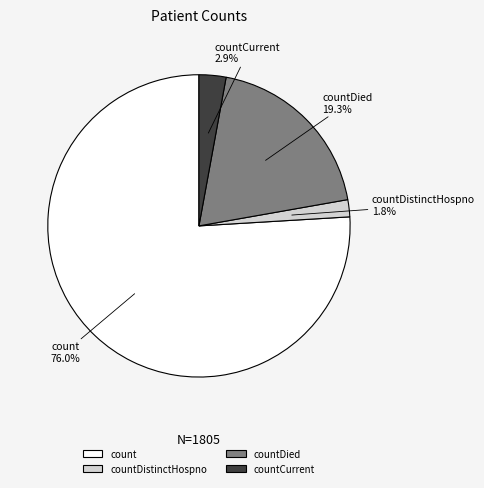

Is there any slice that represents more than half of the pie?

Yes